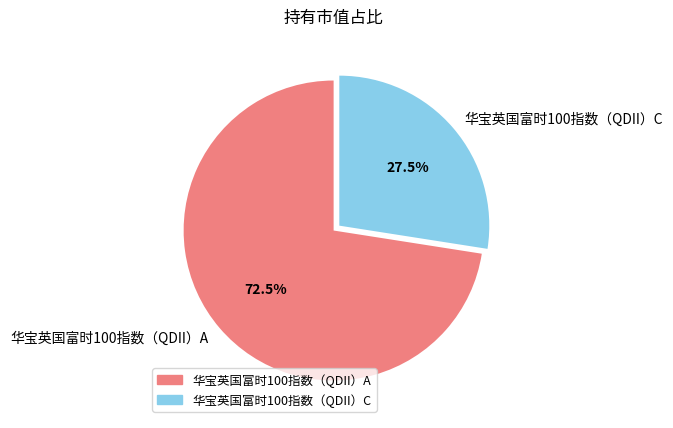

Rank the categories by value from lowest to highest.

华宝英国富时100指数（QDII）C, 华宝英国富时100指数（QDII）A